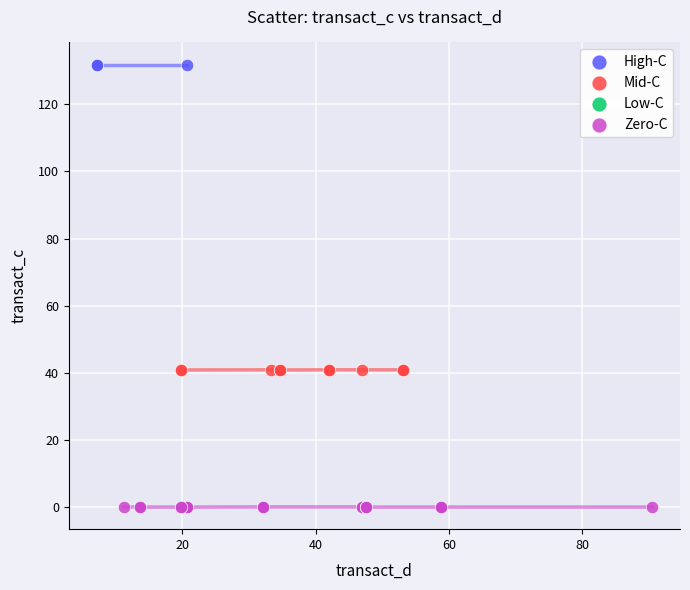

Which series contains the lowest Y value?

Zero-C